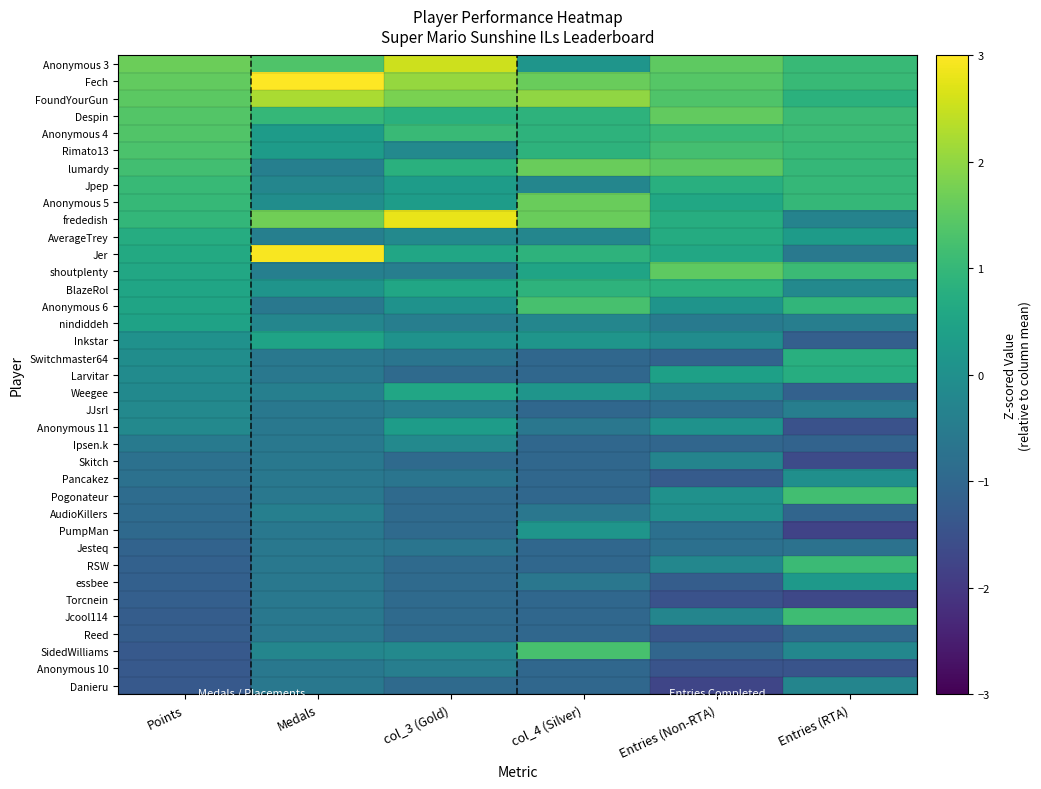

Count the number of categories in the chart.

6